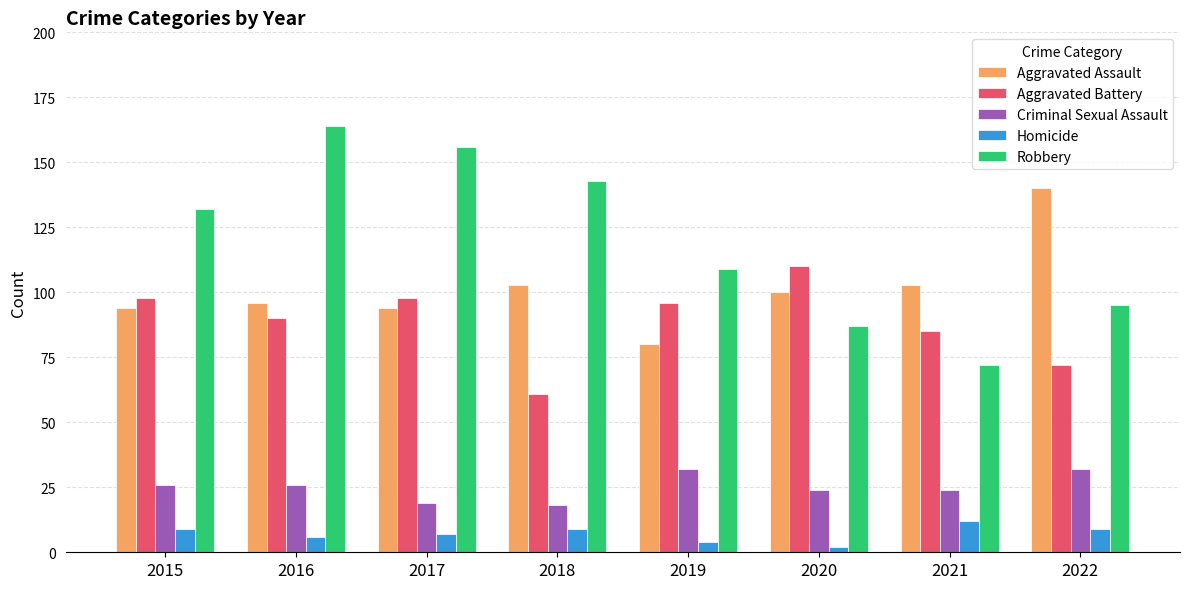

What is the difference between the highest and lowest values at 2017?

149